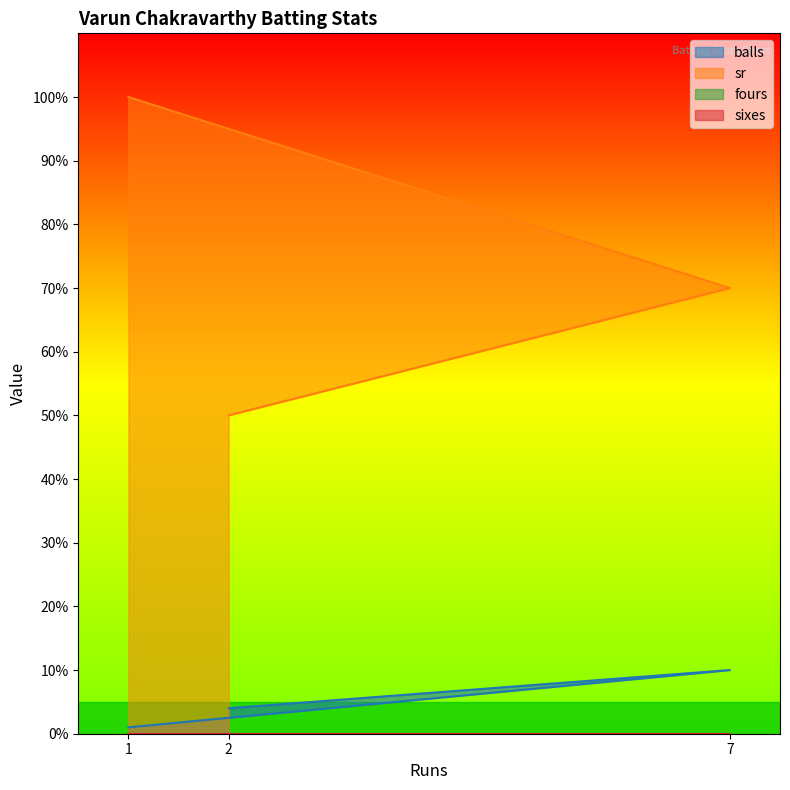

Does the chart display data point markers on the line(s)?

No